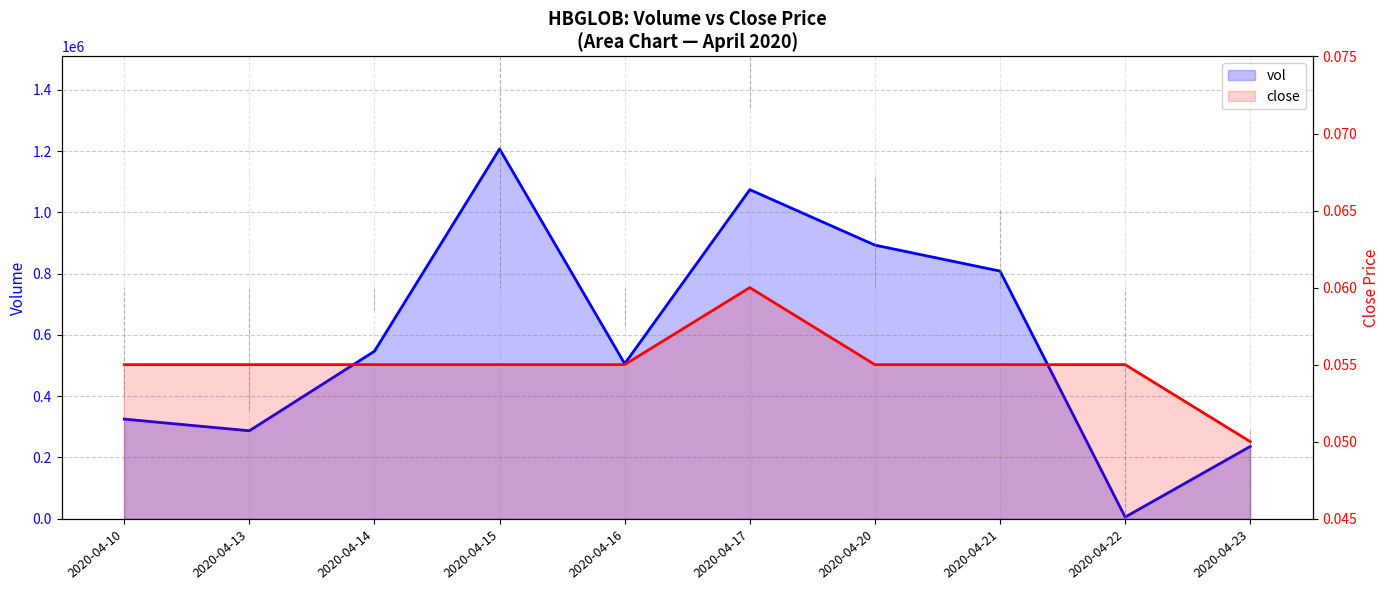

Count the number of categories in the chart.

10